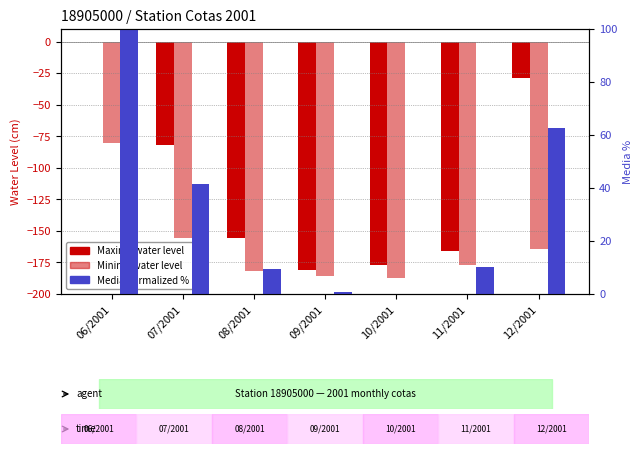

What is the sum of all Media (normalized %) values?

224.5